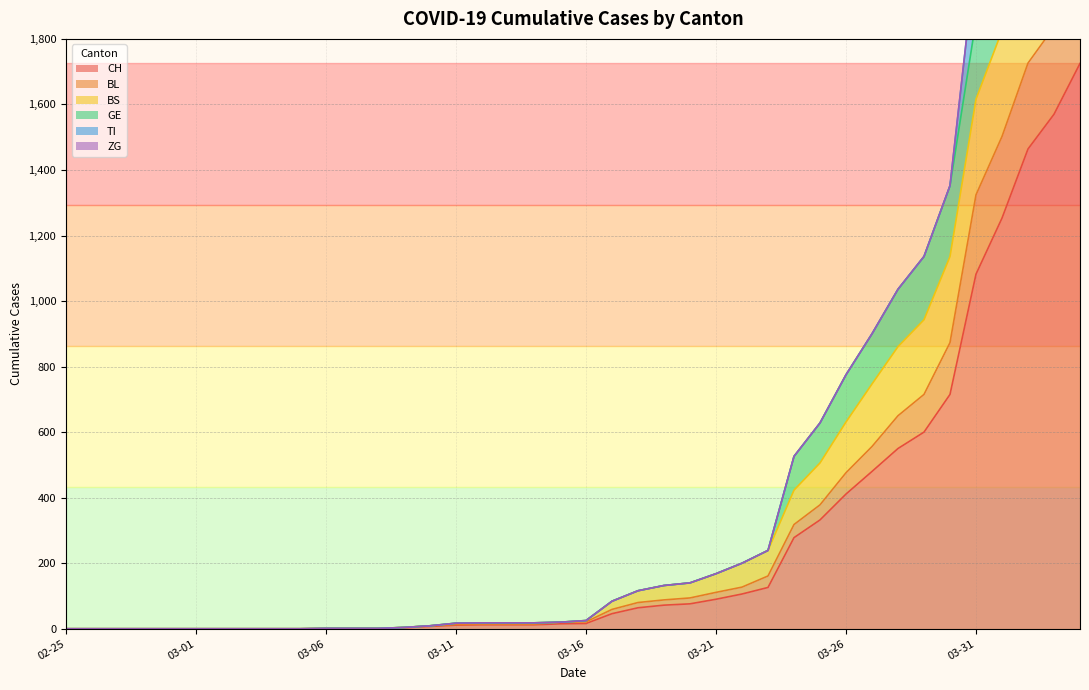

True or false: BL and CH cross at least once.

False